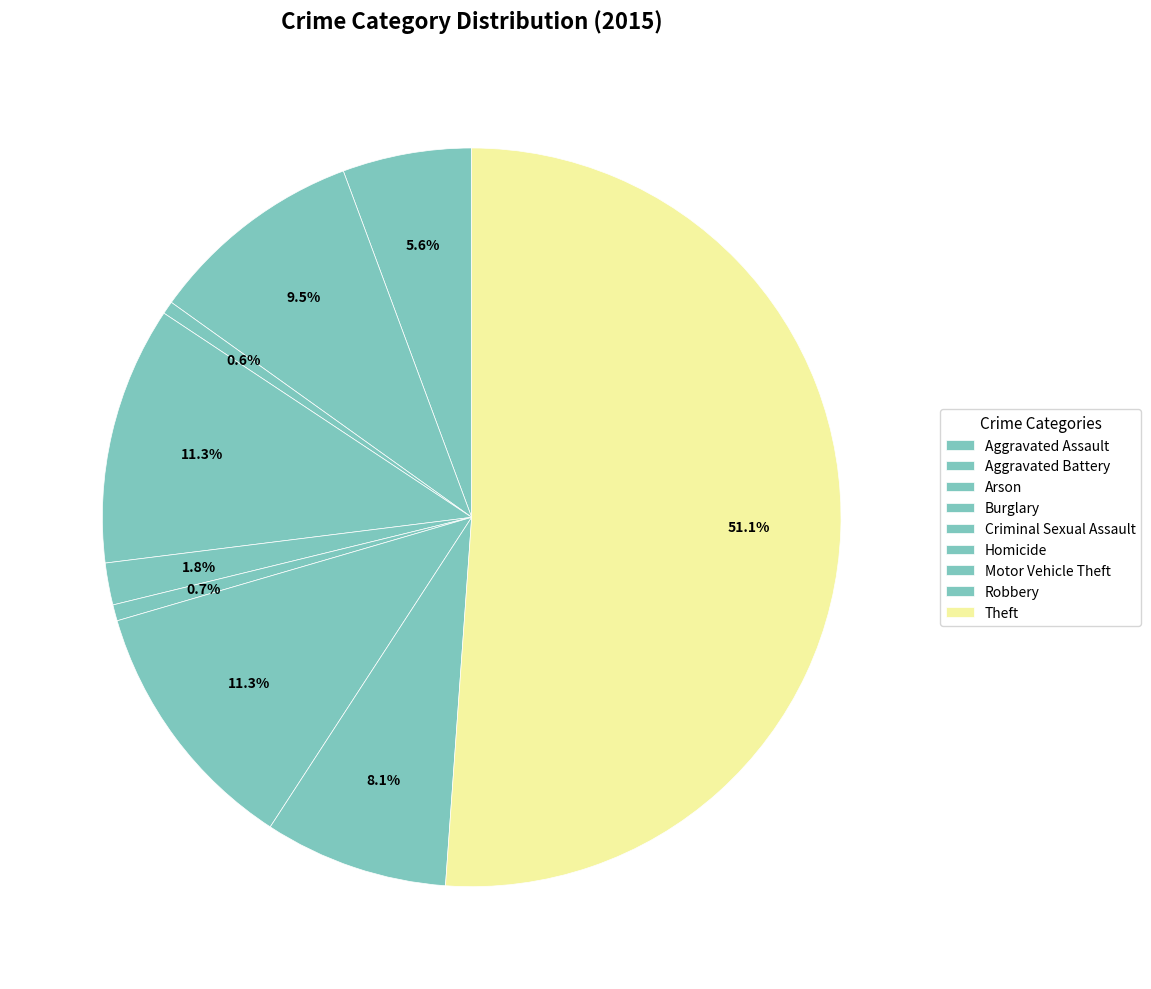

Which has a higher value, Criminal Sexual Assault or Theft?

Theft